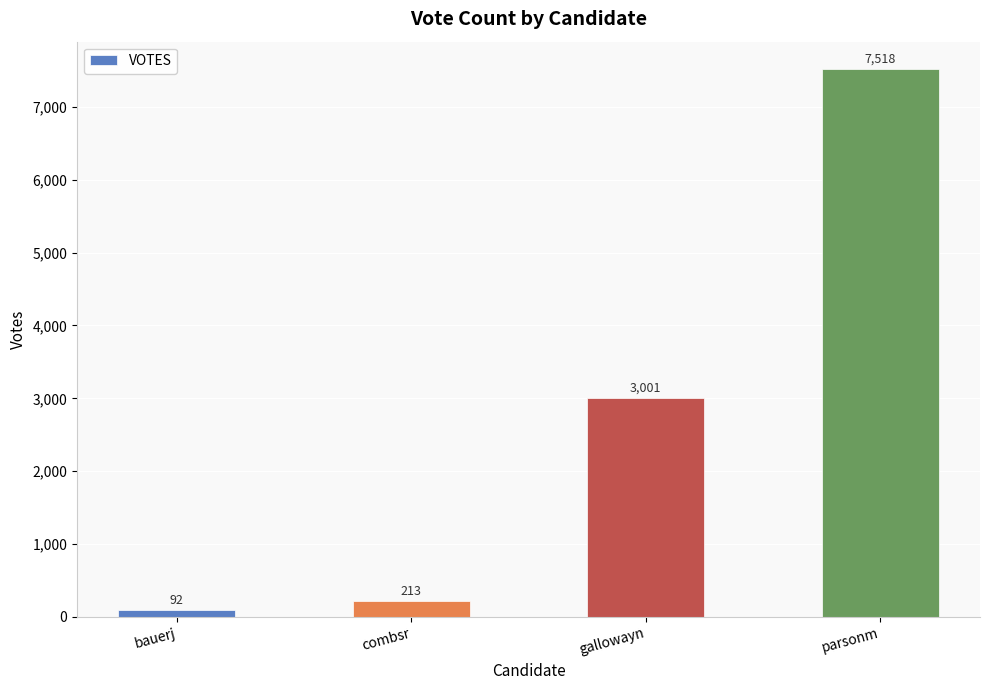

True or false: the data shows 3244 at parsonm.

False